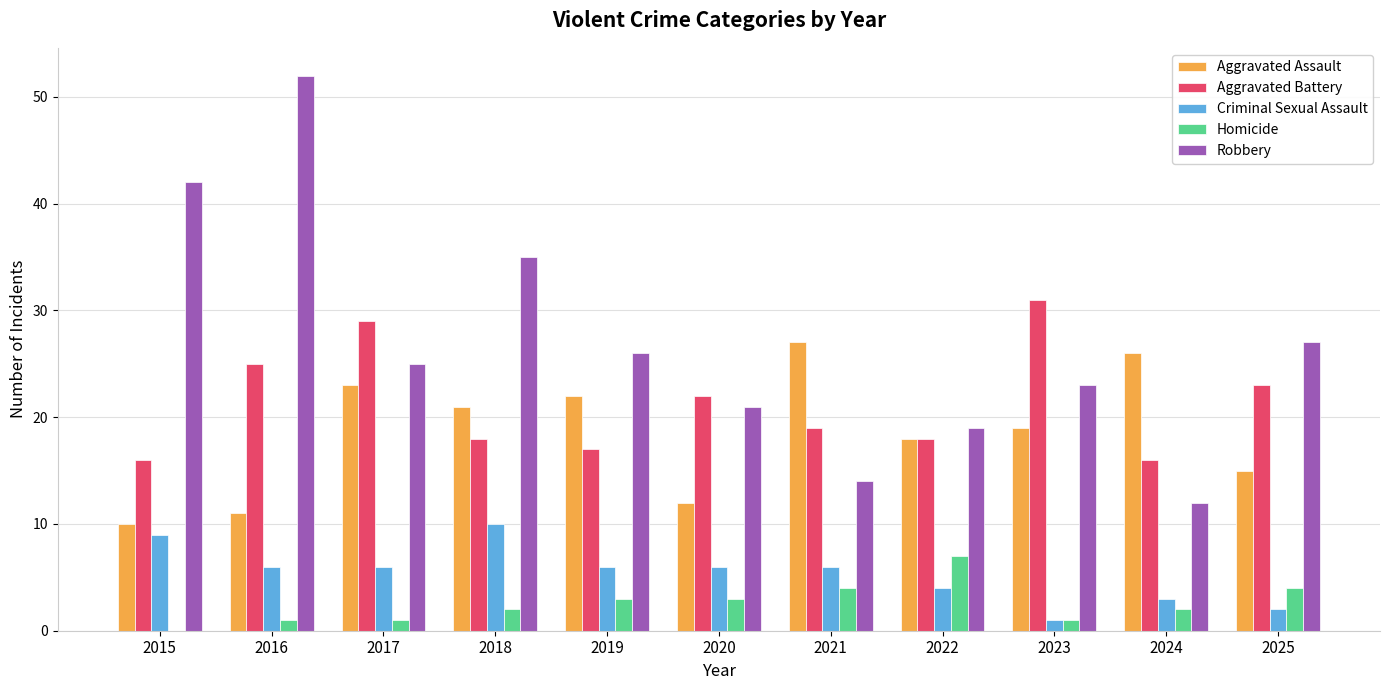

How many categories are shown in the chart?

11